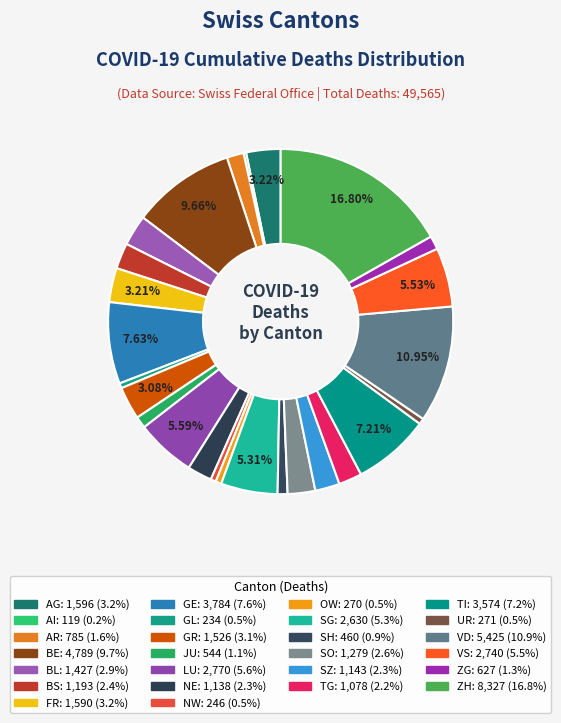

How many segments does this pie chart have?

26